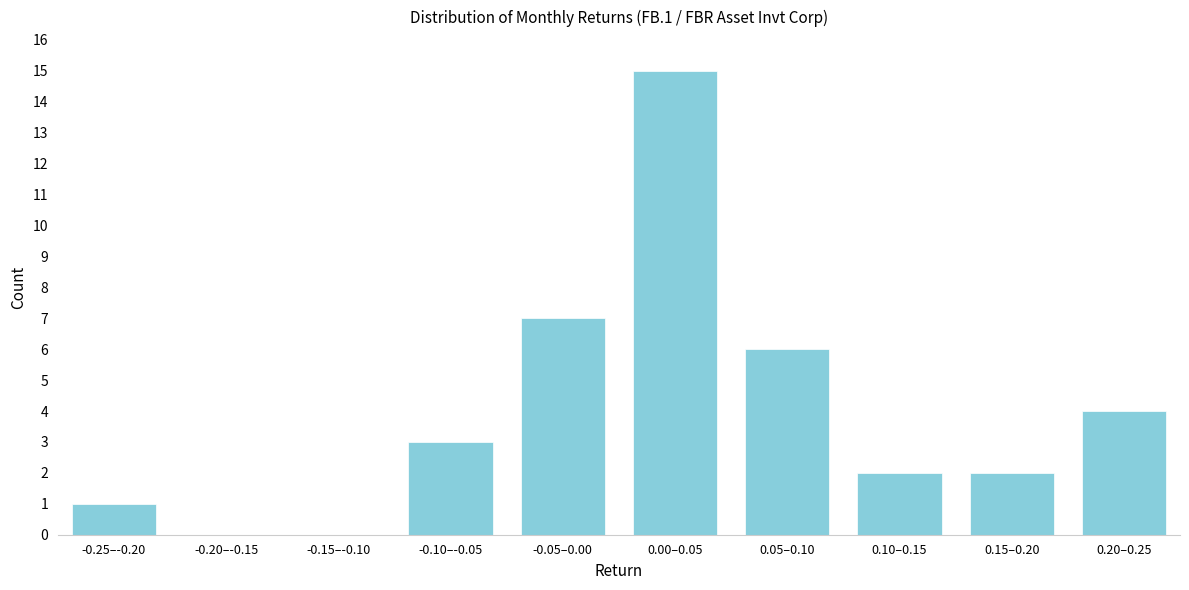

Reading left to right, what are all the values shown in this chart?

-0.25–-0.20=1	-0.20–-0.15=0	-0.15–-0.10=0	-0.10–-0.05=3	-0.05–0.00=7	0.00–0.05=15	0.05–0.10=6	0.10–0.15=2	0.15–0.20=2	0.20–0.25=4